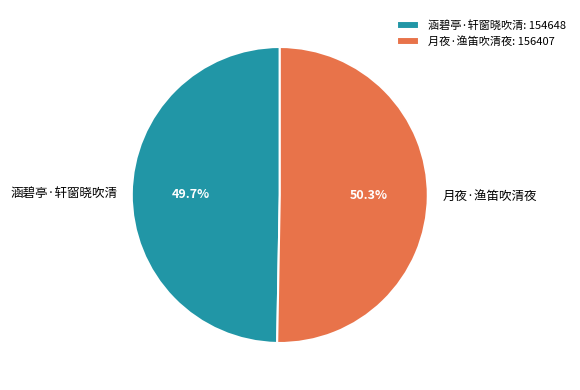

Which slice represents more than half of the pie?

月夜·渔笛吹清夜